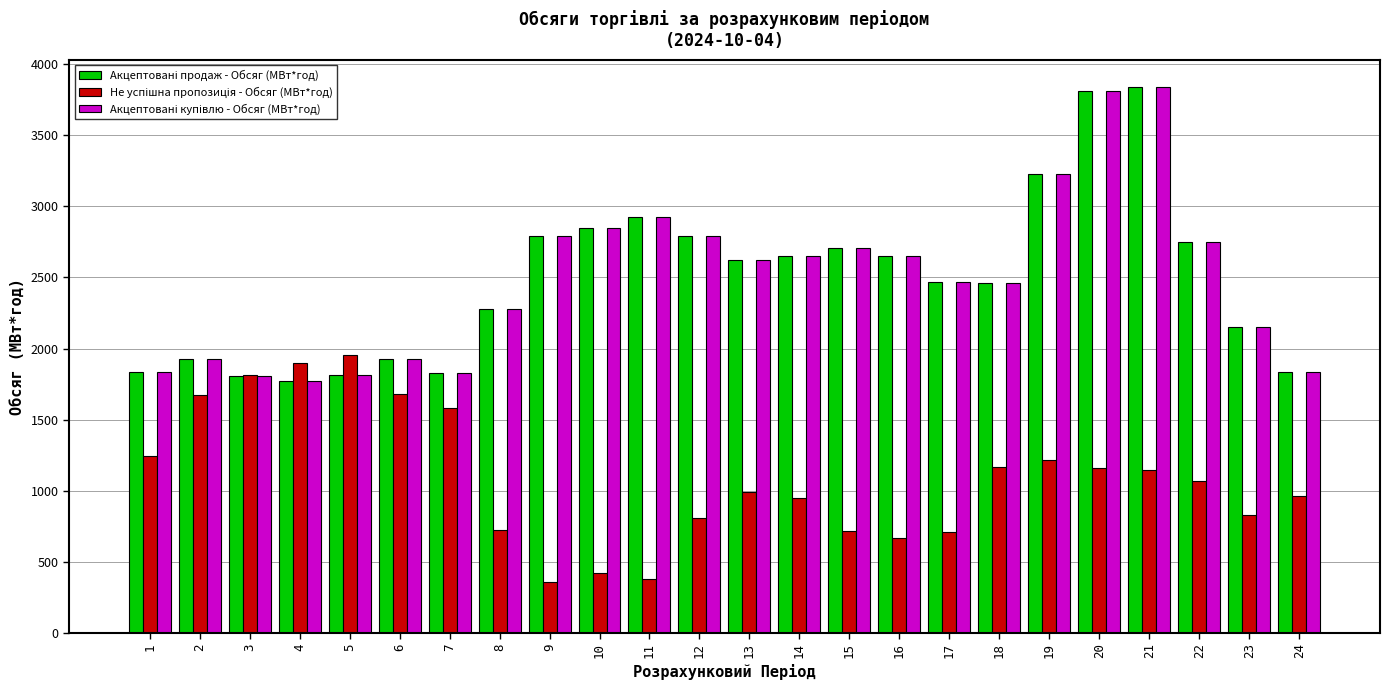

What is the difference between the highest and lowest values at 10?

2426.6